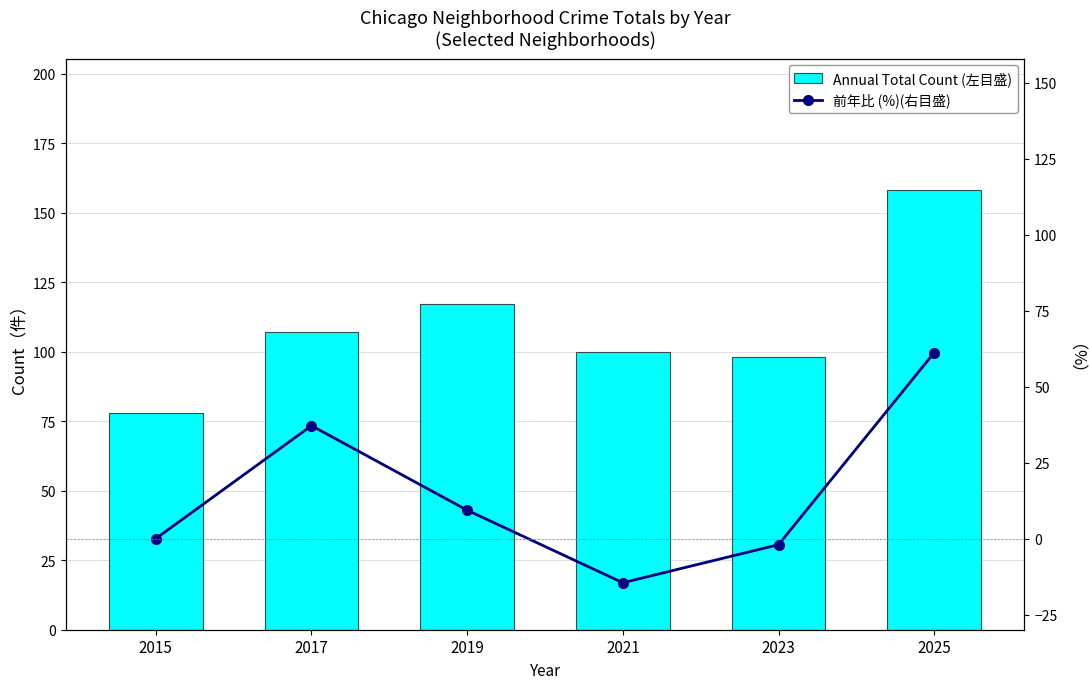

What is the sum of the Annual Total Count (左目盛) values at 2017 and 2015?

185.0